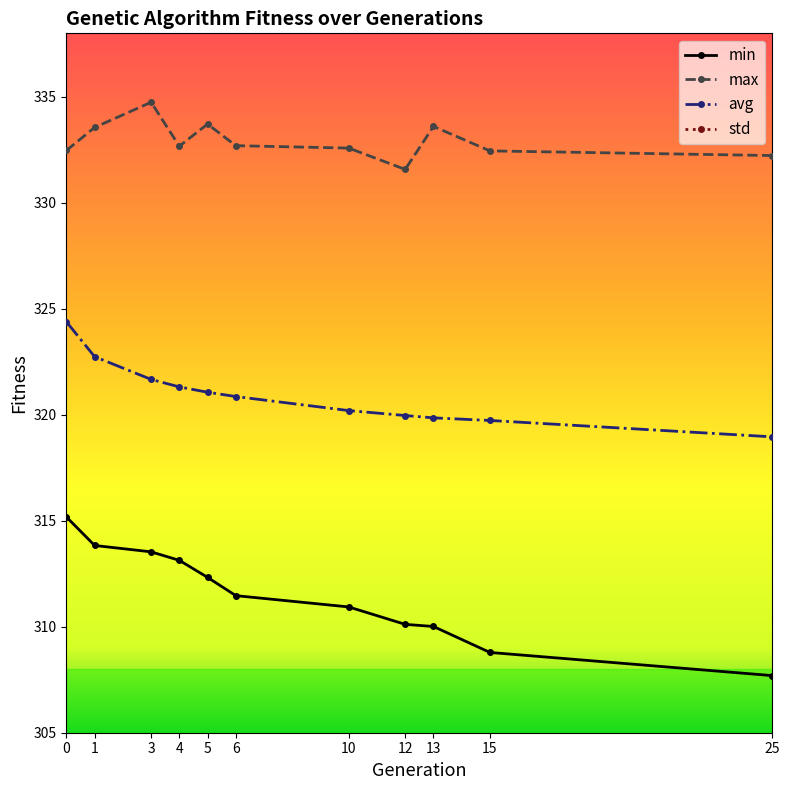

What value does the max series have at 10?

332.6